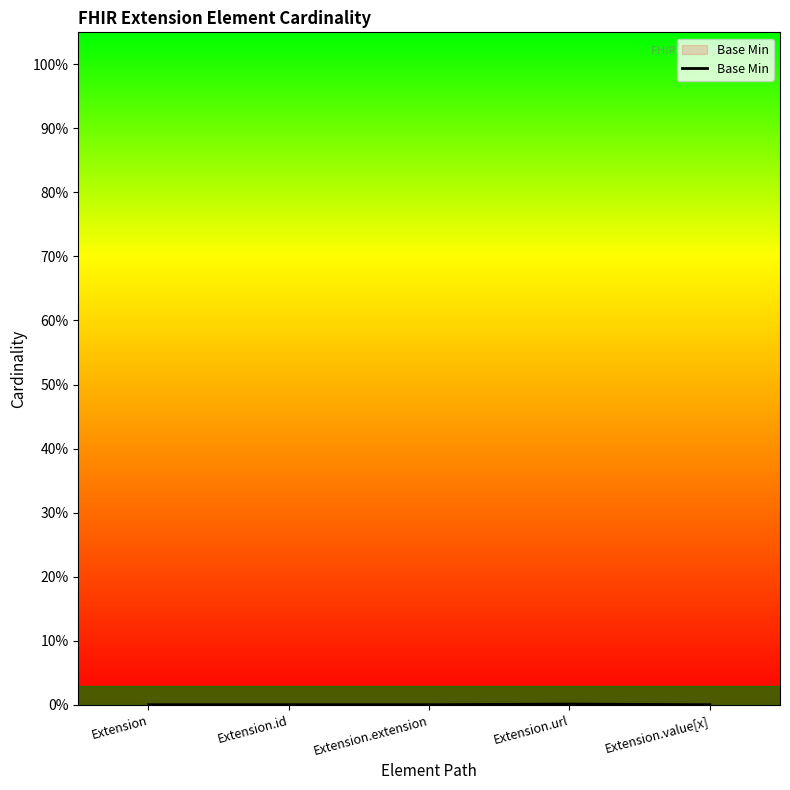

Does the chart display data point markers on the line(s)?

No